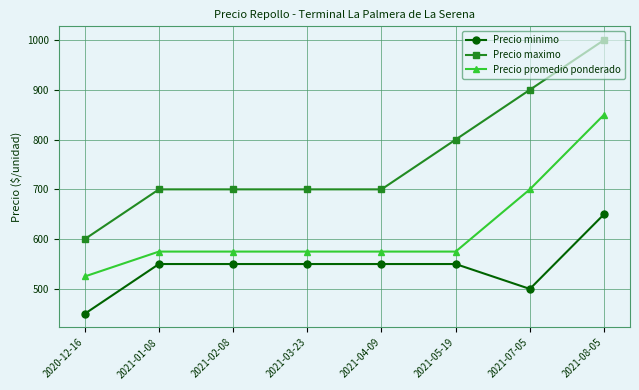

Reading right to left, list all the values displayed in this chart.

Precio minimo: 2021-08-05=650	2021-07-05=500	2021-05-19=550	2021-04-09=550	2021-03-23=550	2021-02-08=550	2021-01-08=550	2020-12-16=450
Precio maximo: 2021-08-05=1000	2021-07-05=900	2021-05-19=800	2021-04-09=700	2021-03-23=700	2021-02-08=700	2021-01-08=700	2020-12-16=600
Precio promedio ponderado: 2021-08-05=850	2021-07-05=700	2021-05-19=575	2021-04-09=575	2021-03-23=575	2021-02-08=575	2021-01-08=575	2020-12-16=525